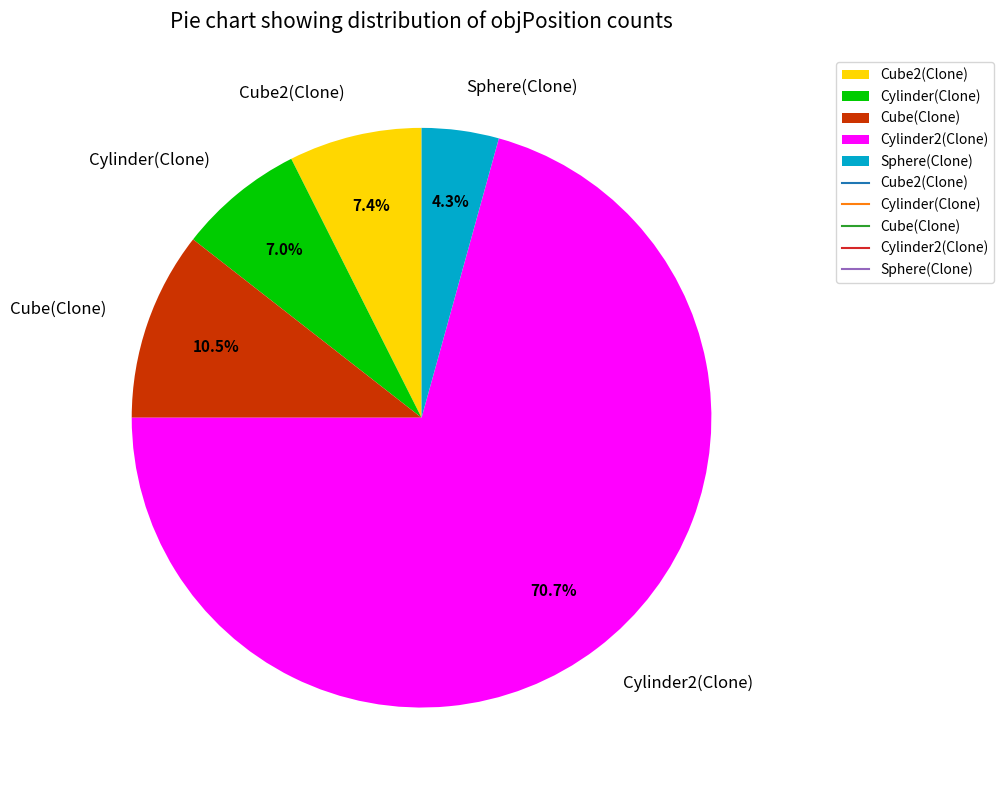

Count the number of slices in the pie.

5